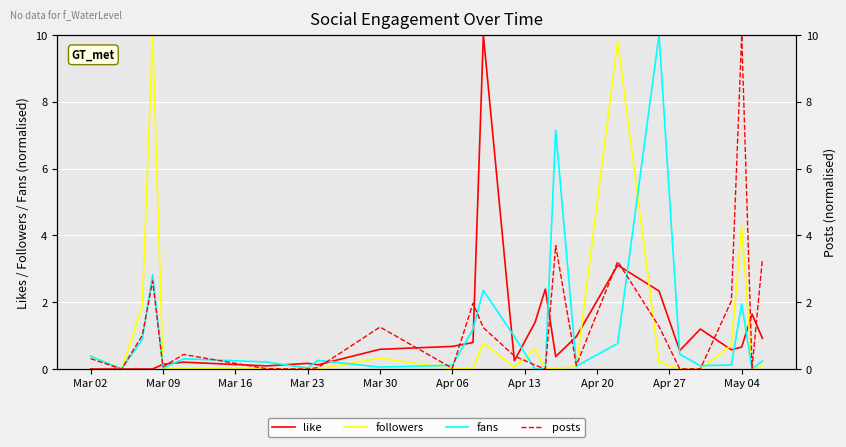

At which label is followers closest to 5?

May 04